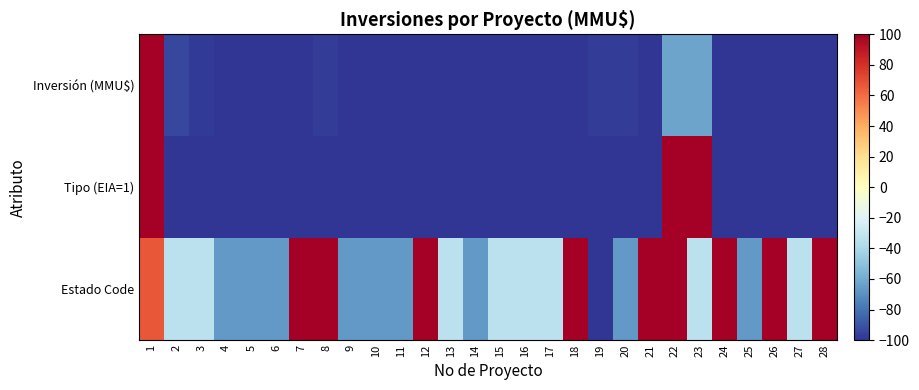

Which series has the largest total across all categories?

Estado Code